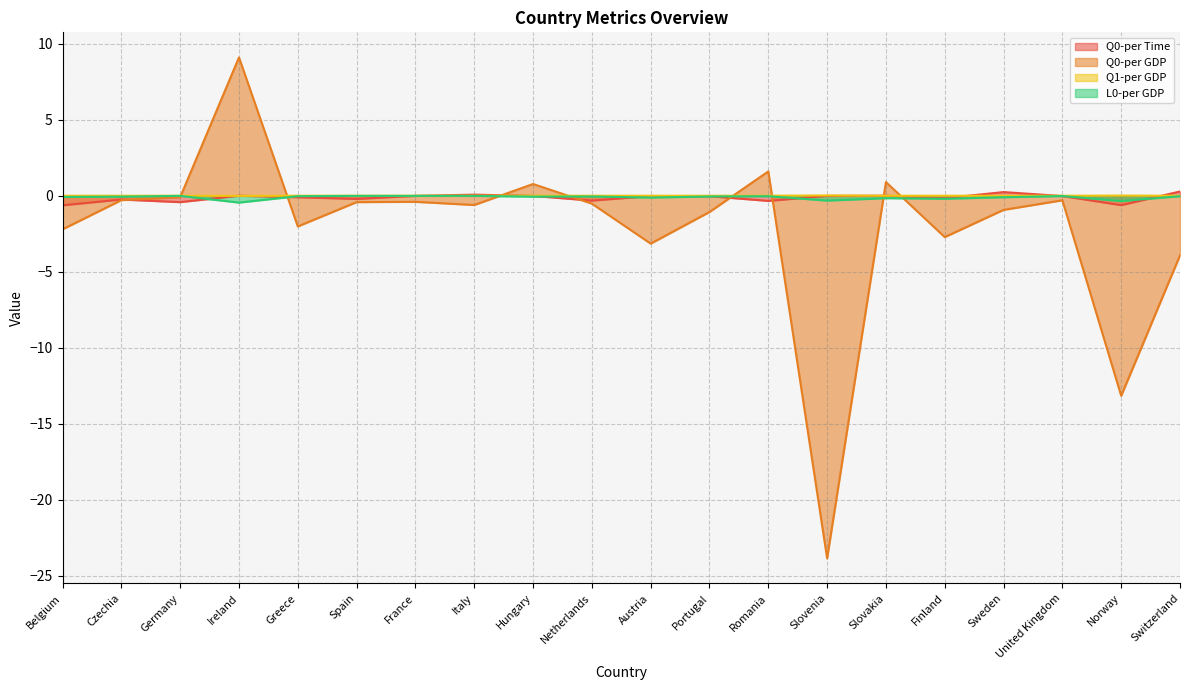

What position from the left is Austria?

11